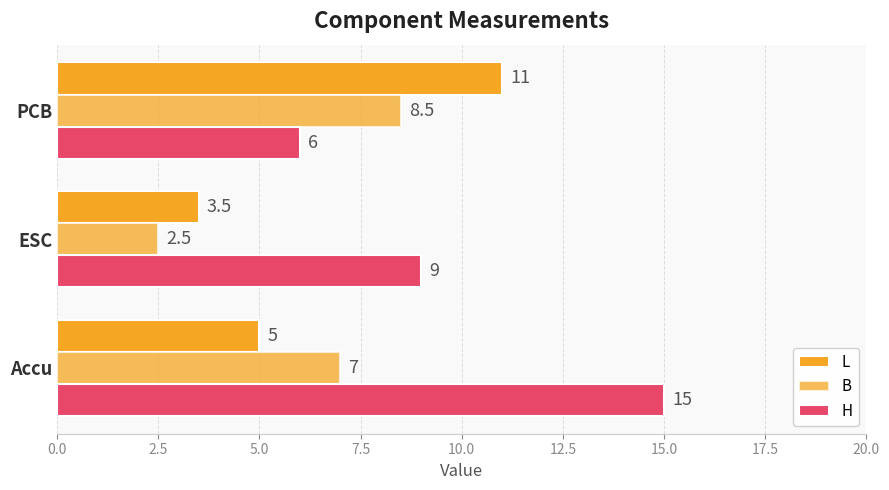

What is the value of the L bar at the 1st from the left?

5.0